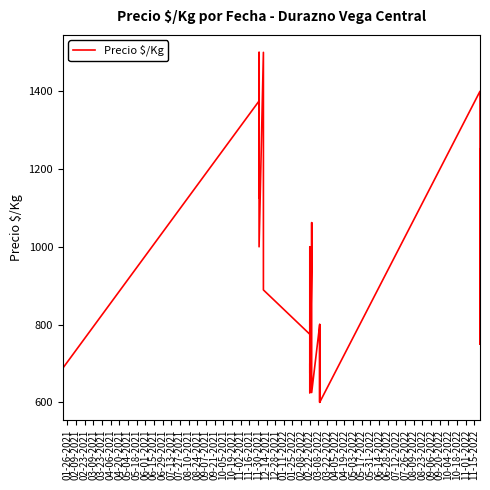

How many lines are shown in the chart?

1